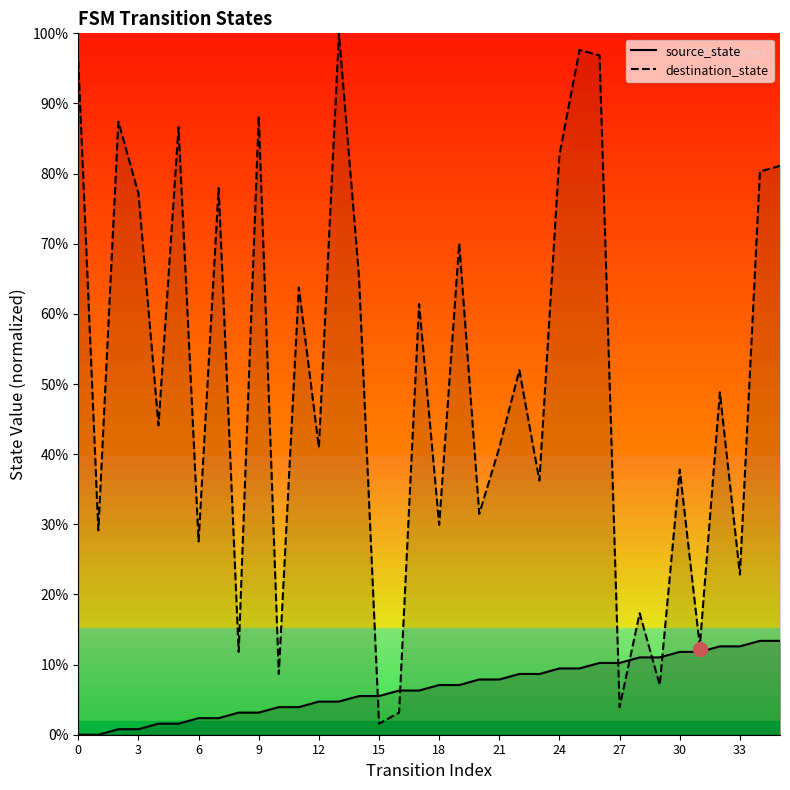

The value of source_state at 14 is 5.5. True or false?

True